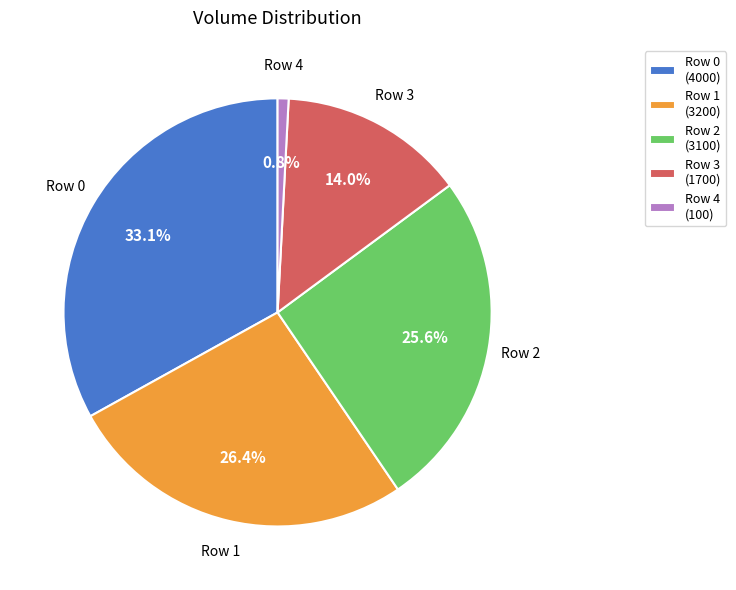

Approximately how many times larger is the value at Row 3 (1700) compared to Row 4 (100)?

17.0